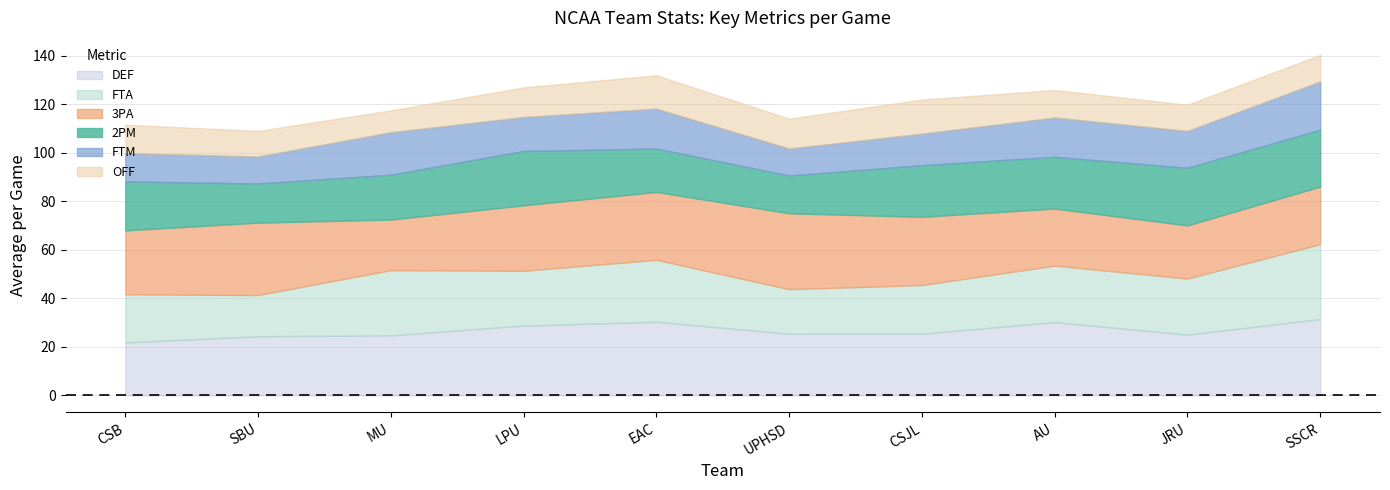

What is the difference between the FTA values at LPU and MU?

4.3